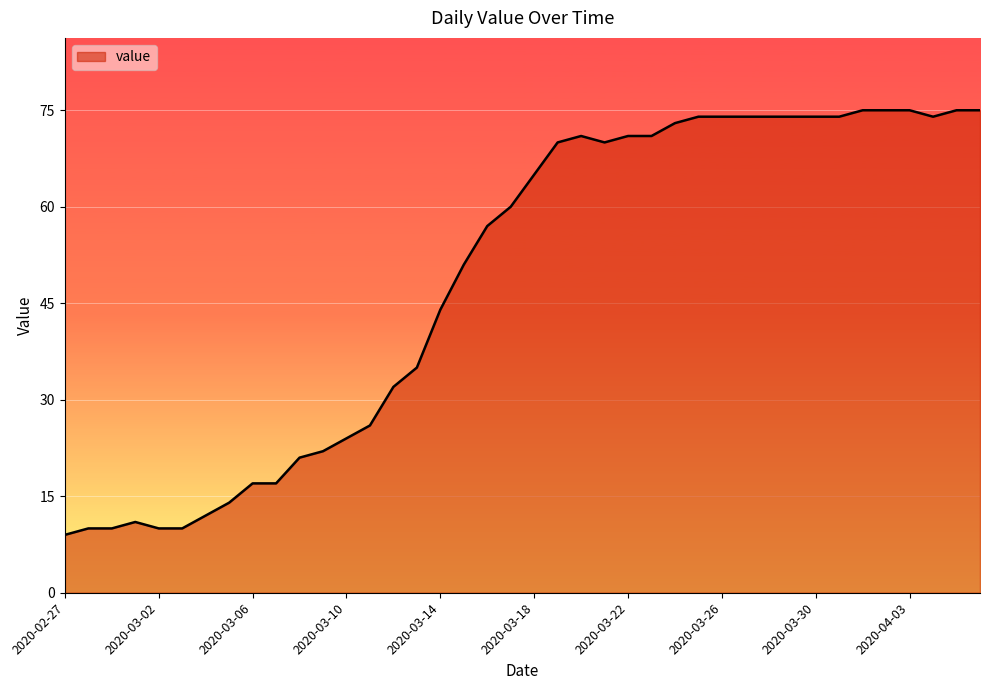

What is the greatest value displayed?

75